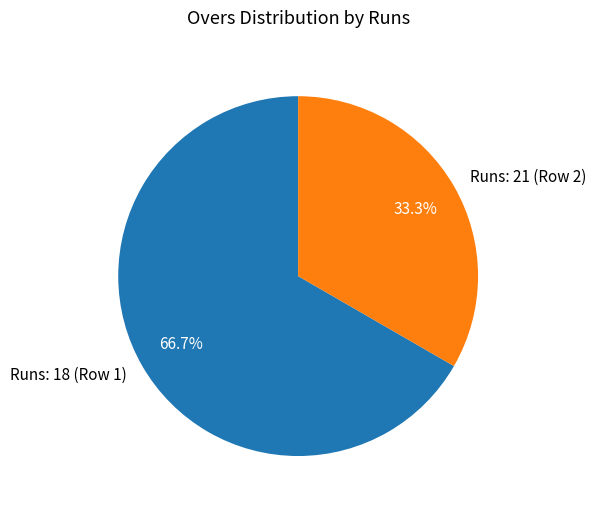

What percentage is NOT represented by Runs: 21 (Row 2)?

66.7%